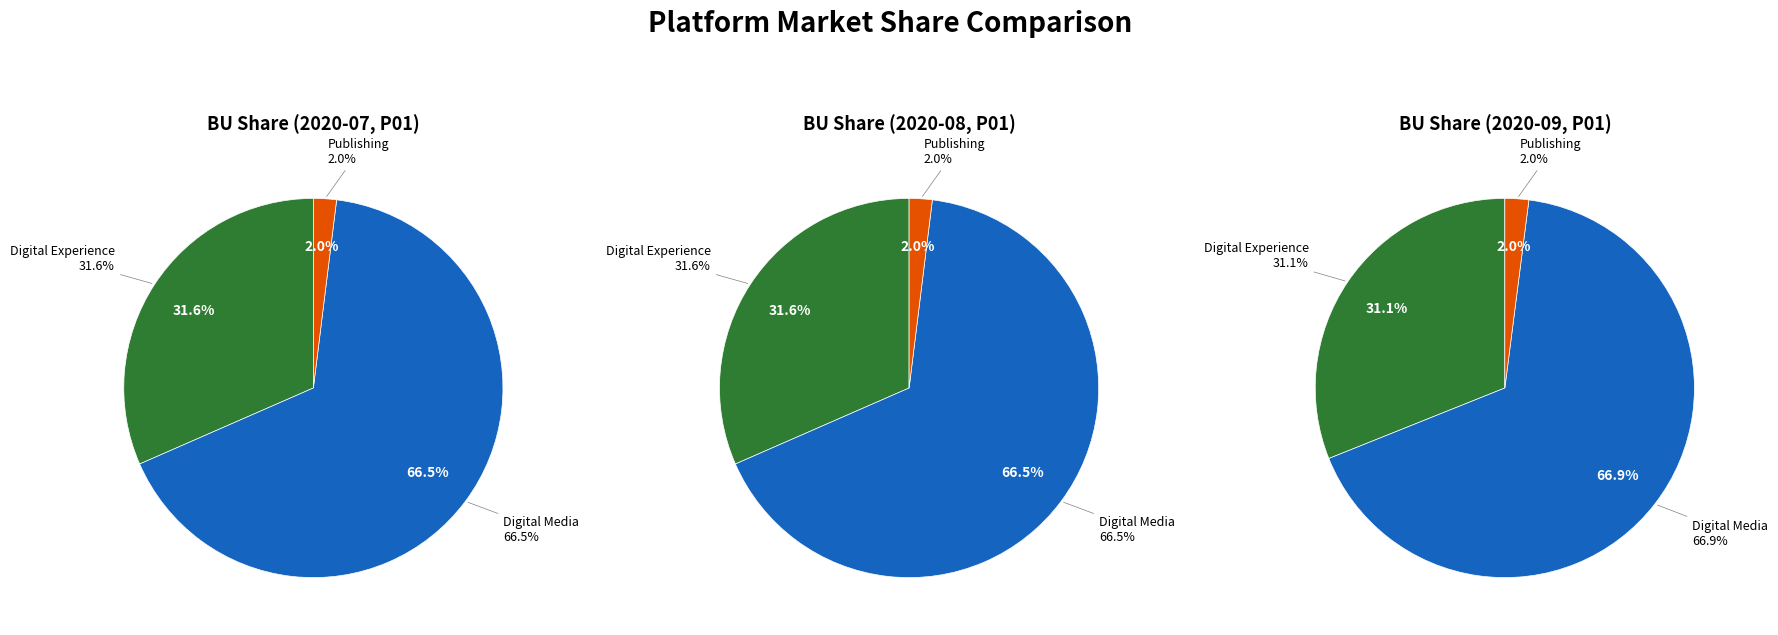

To the nearest percent, what percentage of the pie is Digital Experience?

32%